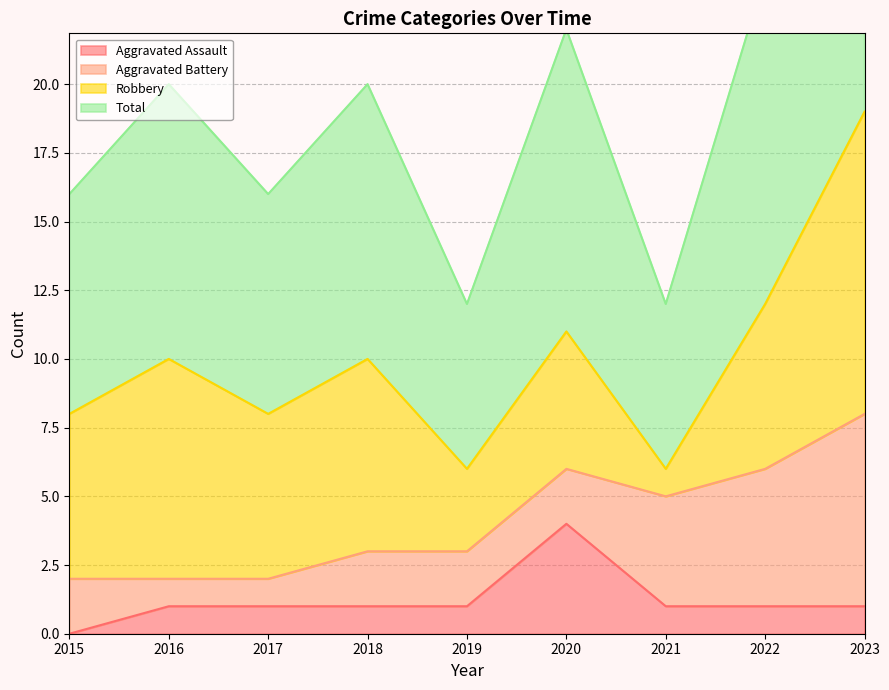

How many categories are shown in the chart?

9